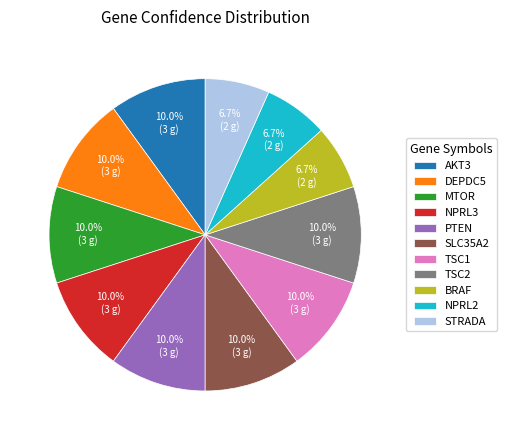

What is the ratio of the value at DEPDC5 to the value at BRAF?

1.5